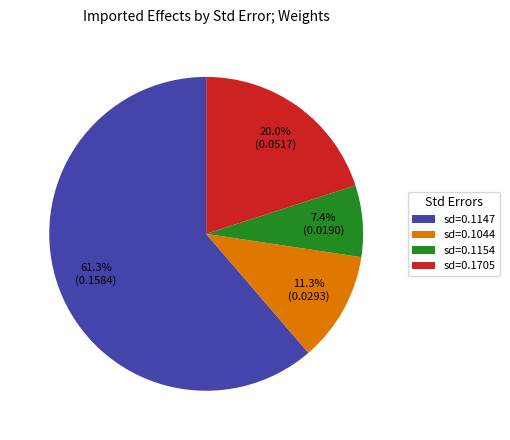

What percentage do sd=0.1044 and sd=0.1147 together represent?

72.6%